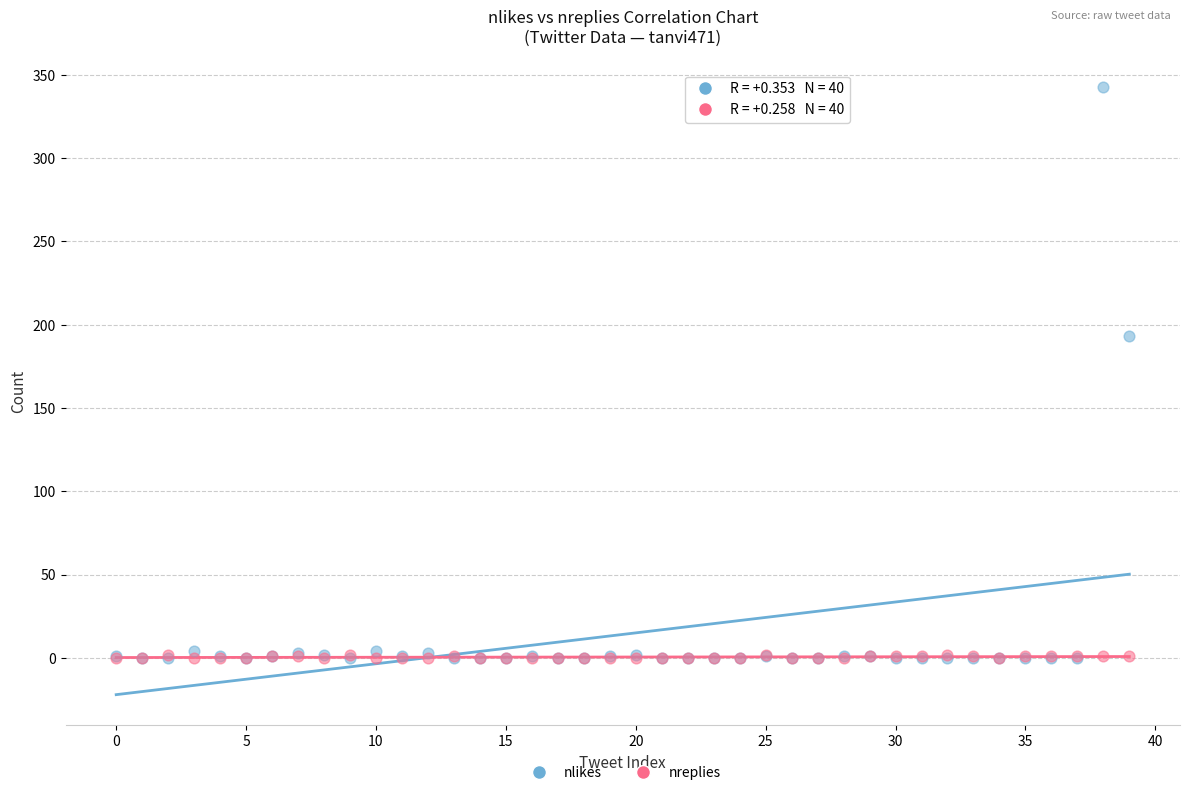

Which series has the largest Y range (max minus min)?

nlikes